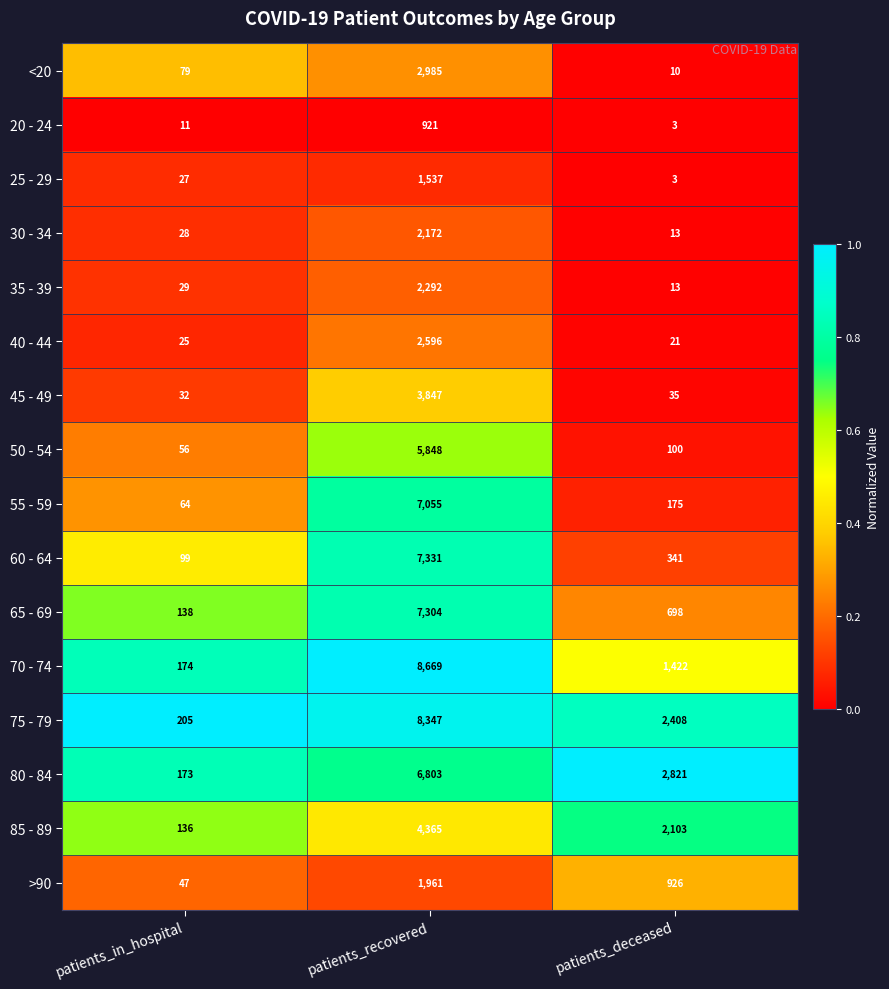

Which series has the largest total across all categories?

75 - 79